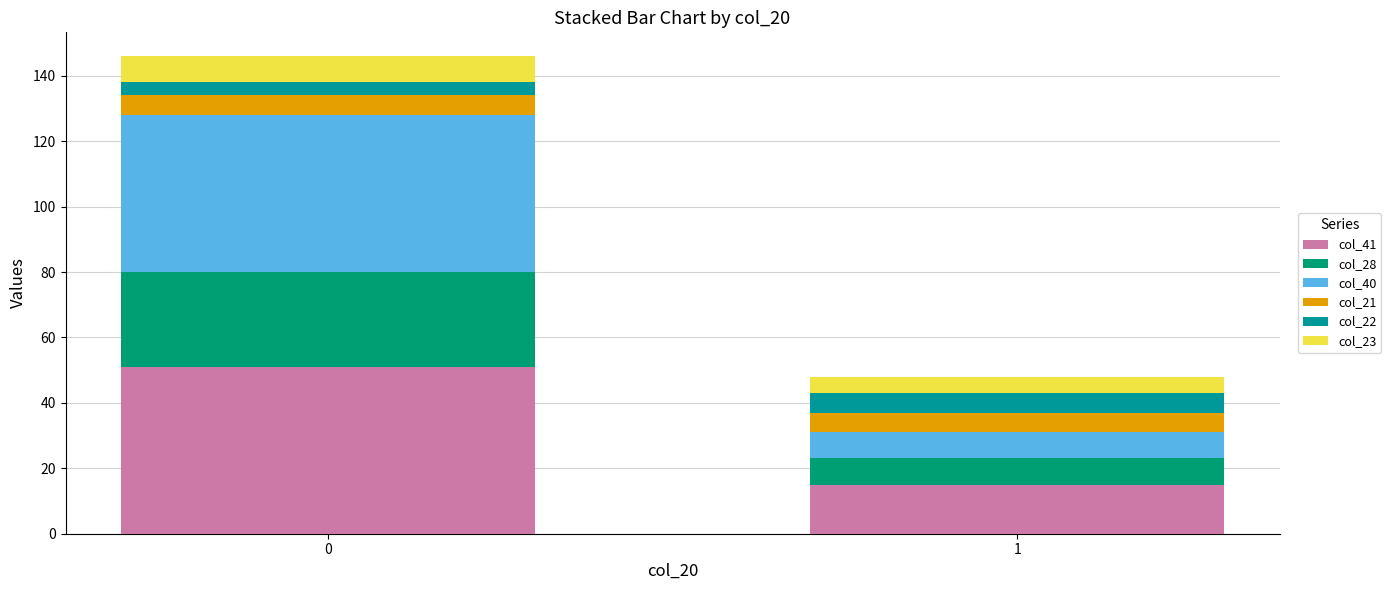

Is it true that col_28 equals 17 at 0?

False